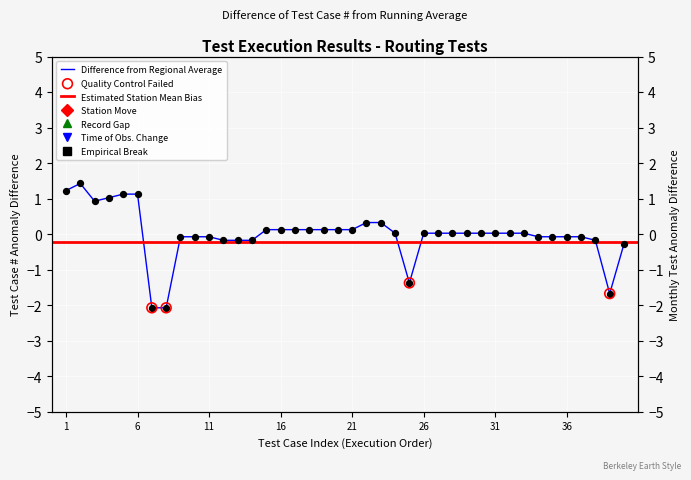

What is the change in value from 3 to 34?

-1.0